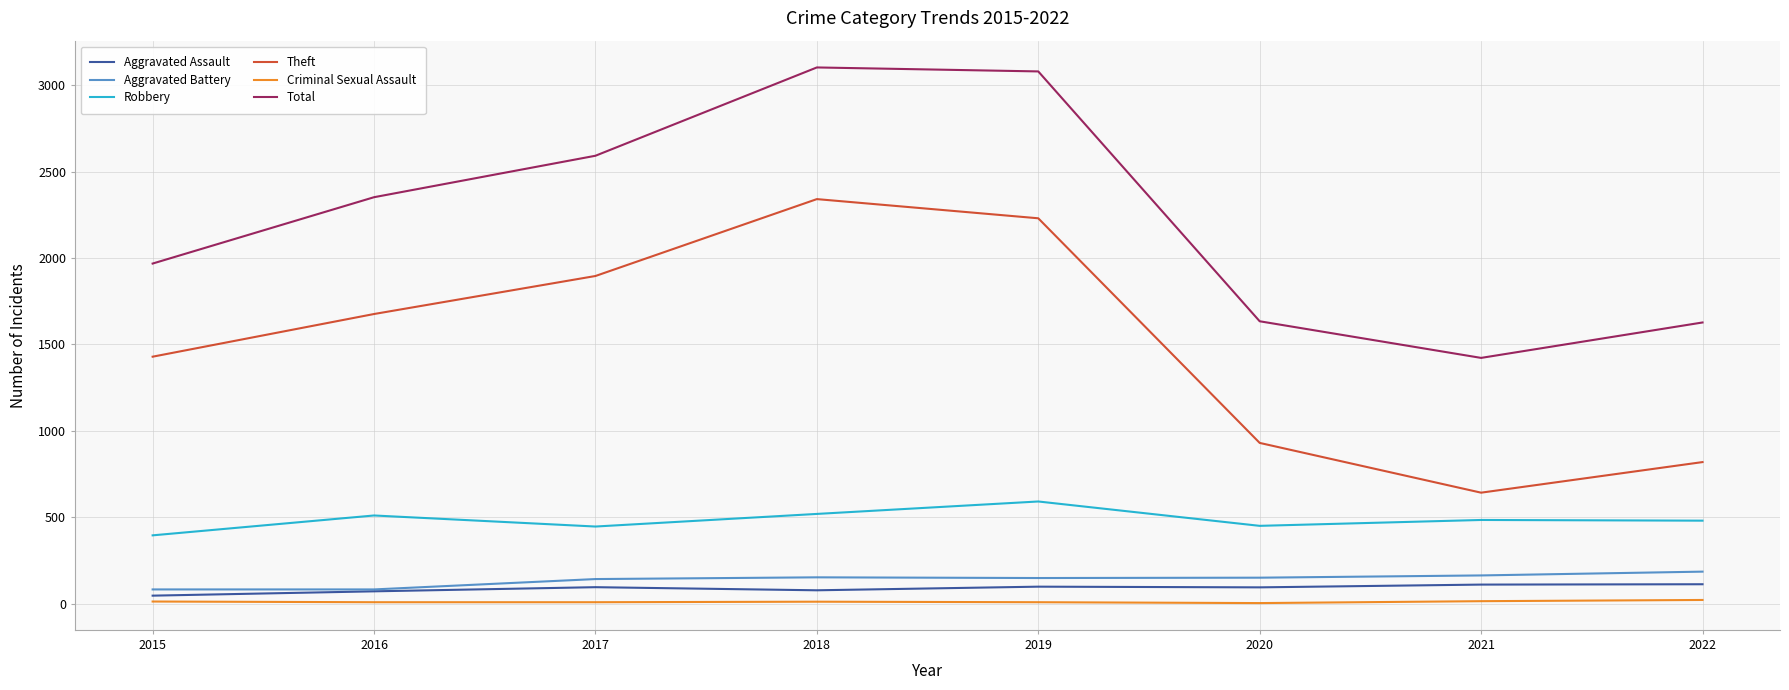

The value of Theft at 2020 is 930. True or false?

True